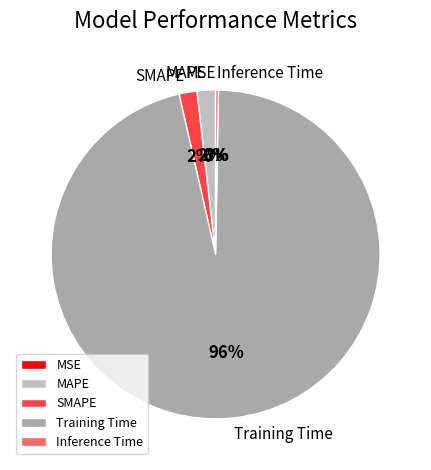

Does MAPE account for over 50% of the chart?

No